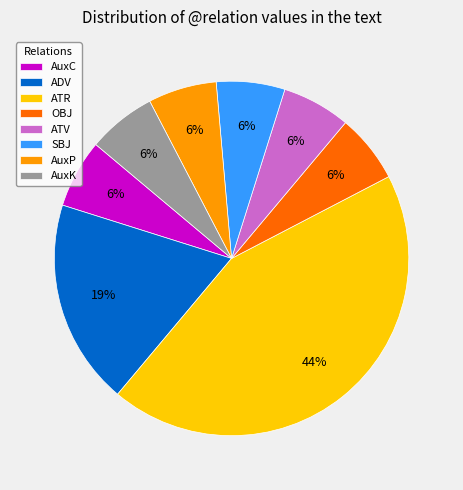

How many segments does this pie chart have?

8